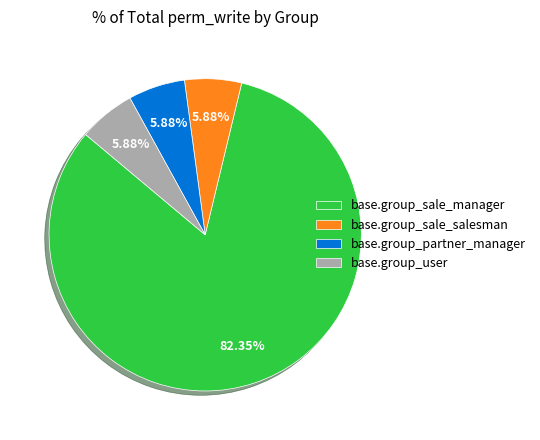

Which slice is the largest?

base.group_sale_manager